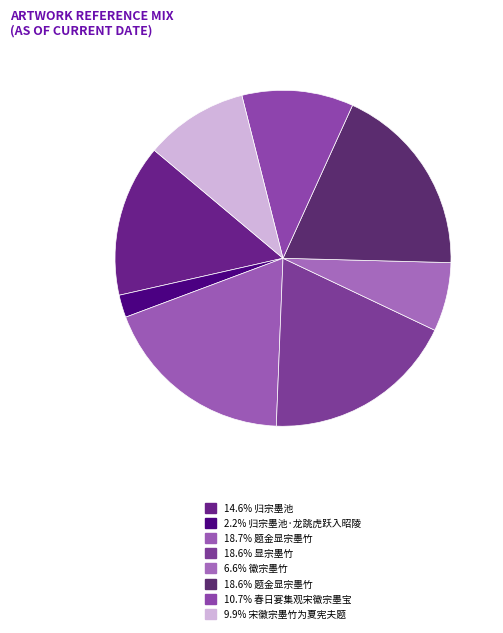

Count the number of slices in the pie.

8